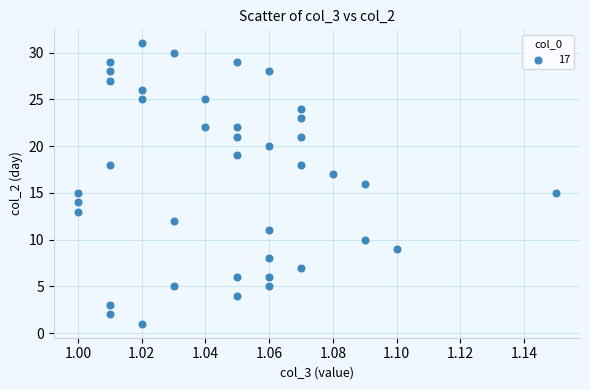

What is the range of Y values (max minus min)?

30